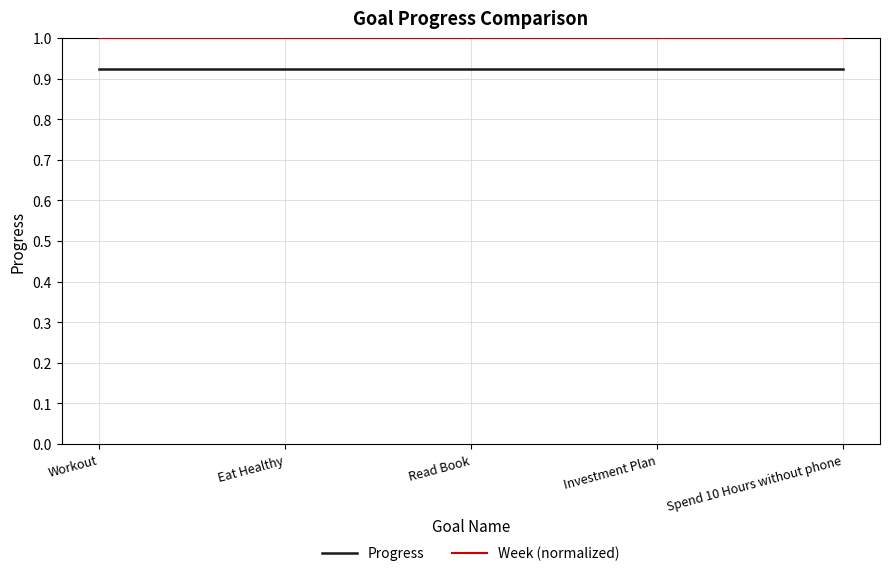

What is the highest value of the Week (normalized) series?

1.0